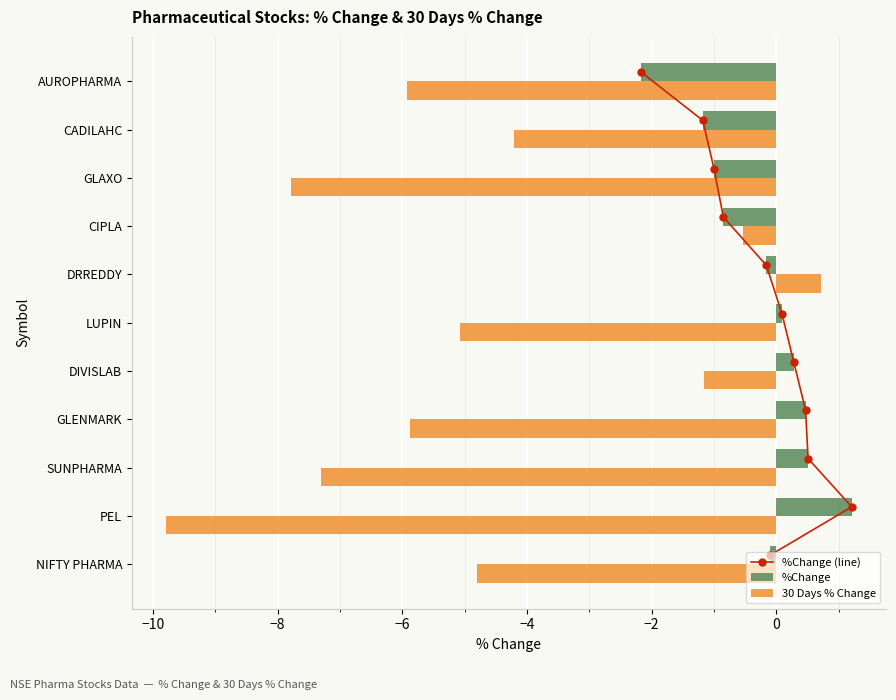

Which category has the lowest value in the %Change series?

AUROPHARMA